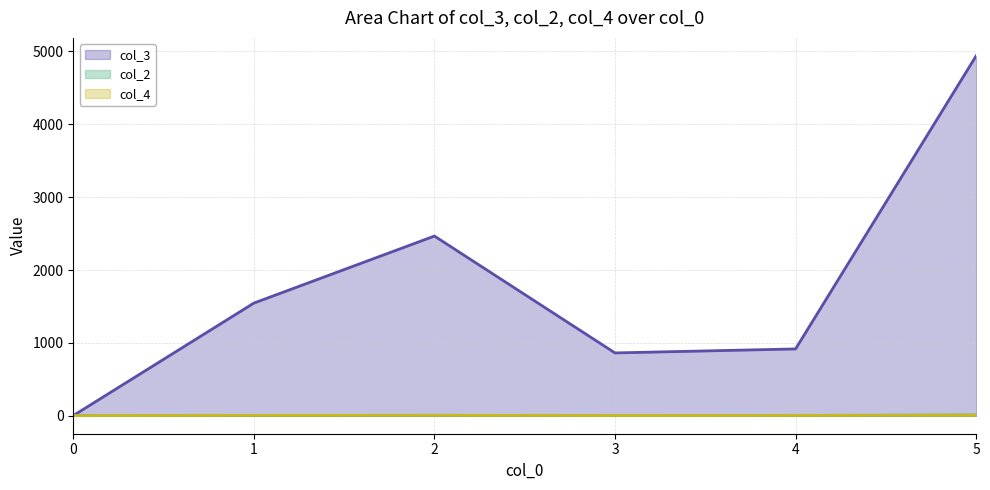

Is the value of col_3 (line) at 4 greater than the value of col_4 (line) at 0?

Yes